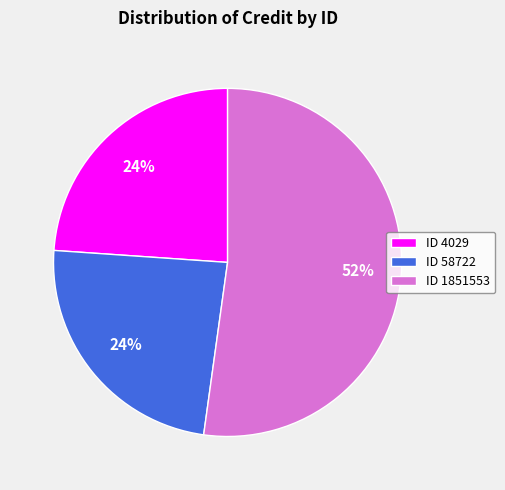

What percentage is the ID 4029 slice, to the nearest percent?

24%